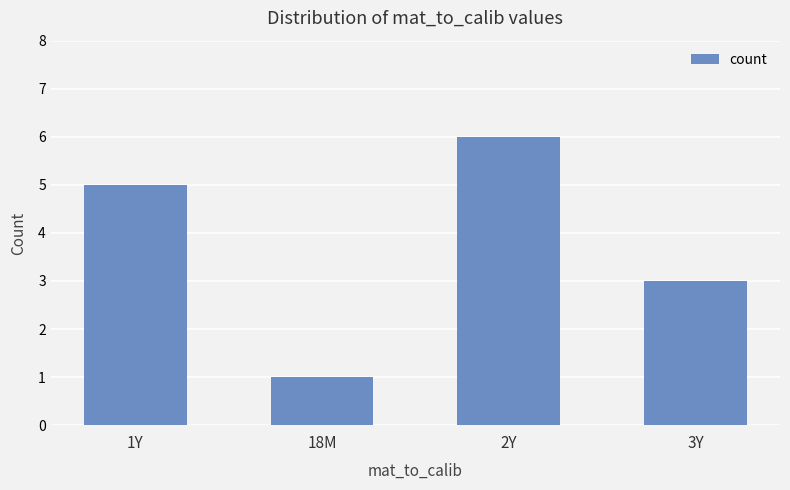

What is the value of the 3rd bar from the left?

6